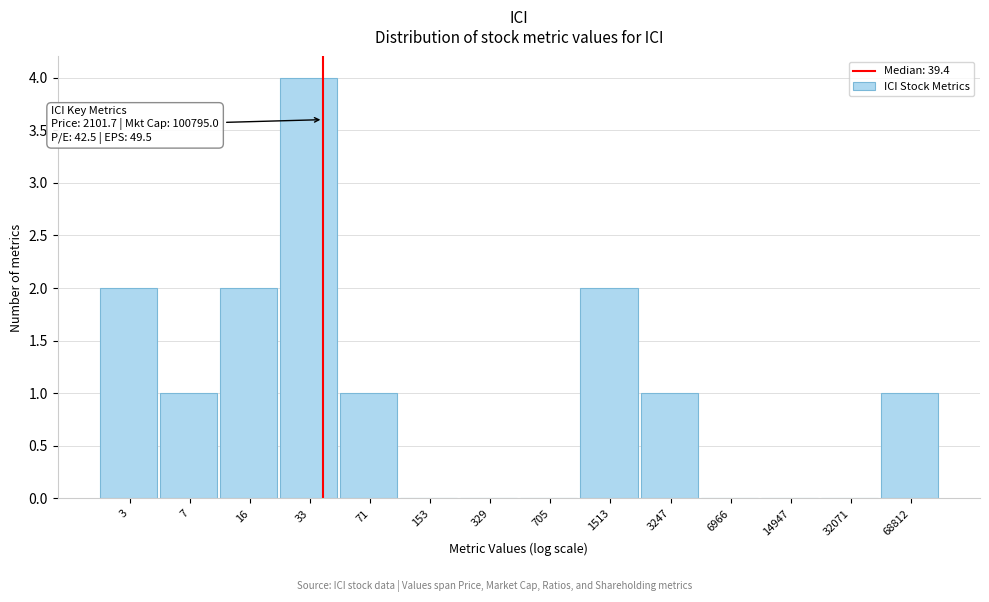

Reading right to left, transcribe all the data shown in this chart.

68812=1	32071=0	14947=0	6966=0	3247=1	1513=2	705=0	329=0	153=0	71=1	33=4	16=2	7=1	3=2